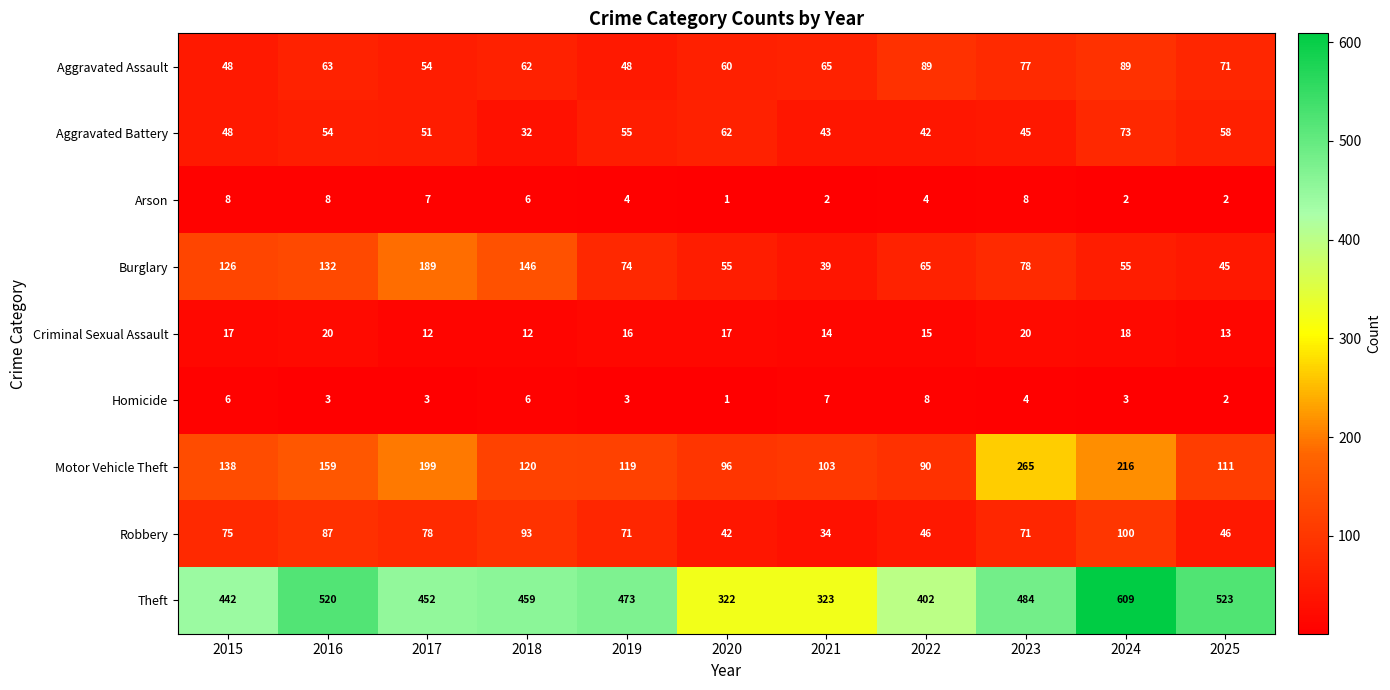

How many distinct data groups are displayed?

9